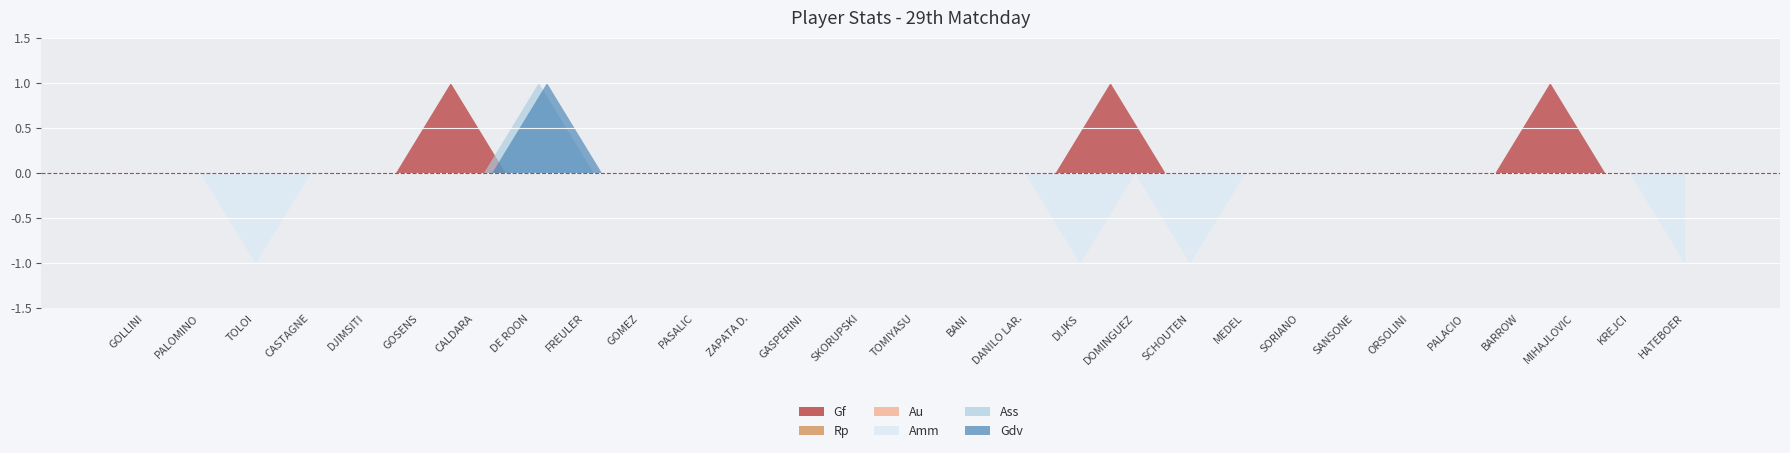

At which label does Ass reach its peak?

DE ROON